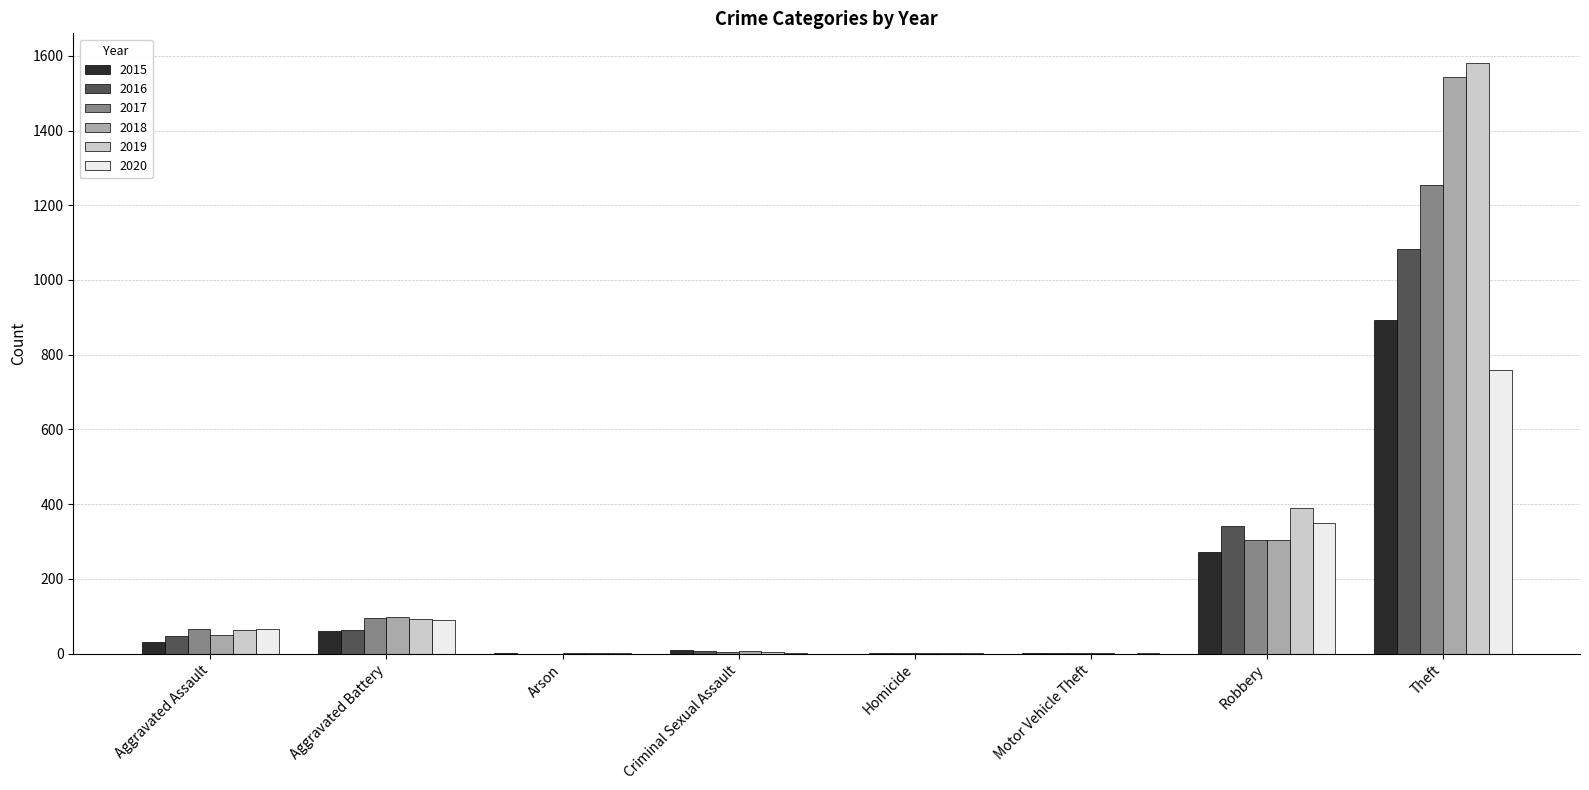

Where is 2016 nearest to the value 542?

Robbery